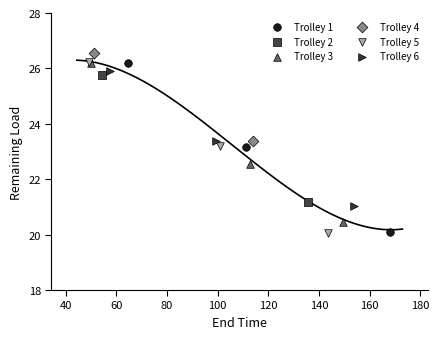

What are all the series names shown in the legend?

Trolley 1, Trolley 2, Trolley 3, Trolley 4, Trolley 5, Trolley 6